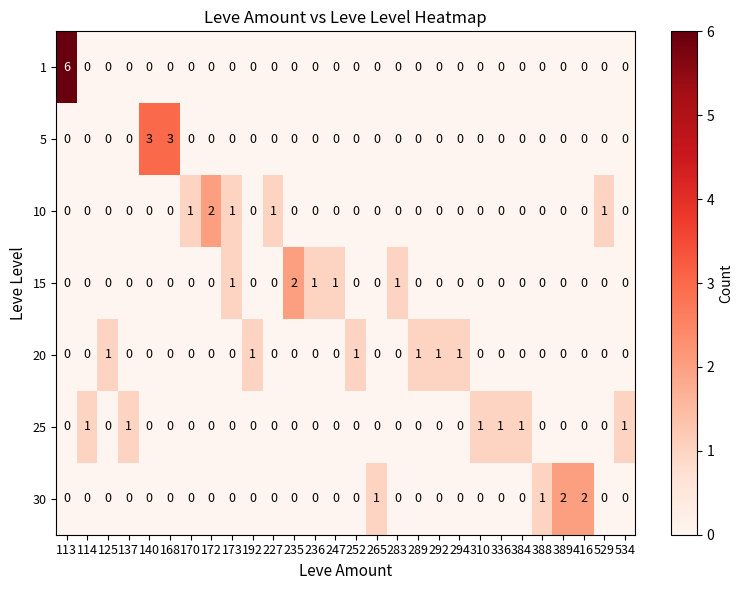

Which category has the highest value across all series?

113